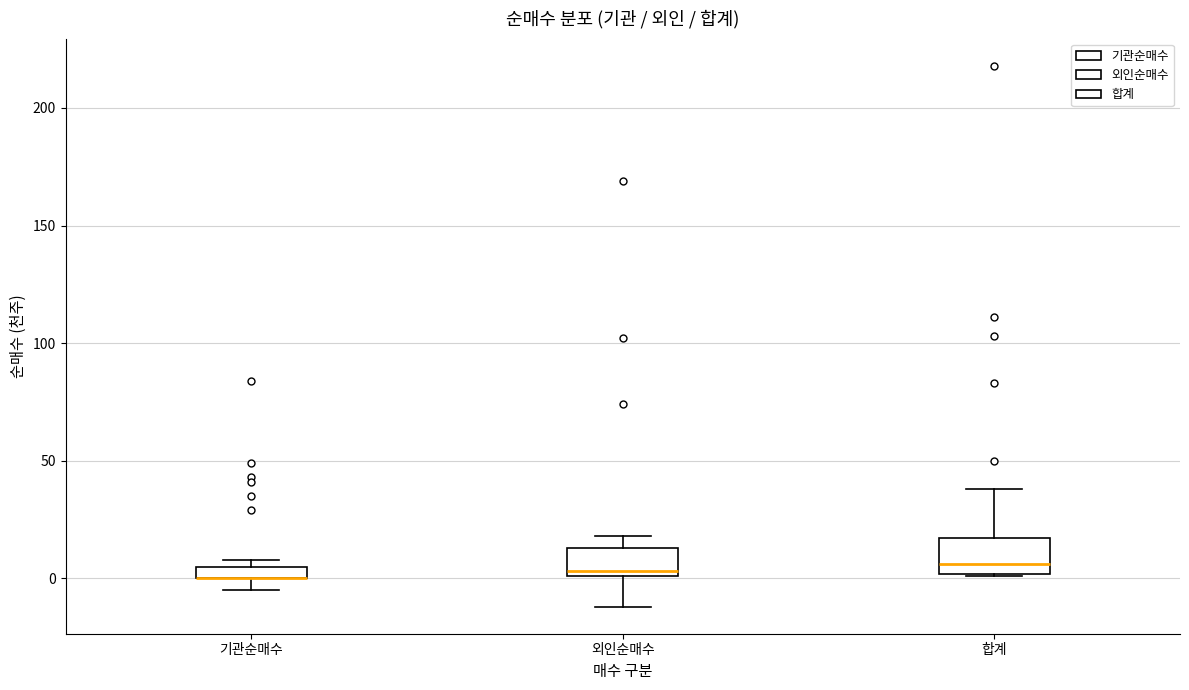

Where is the upper edge of the box for 기관순매수 on the y-axis? The values are not printed on the chart, so give them approximately, as read against the axis.

5